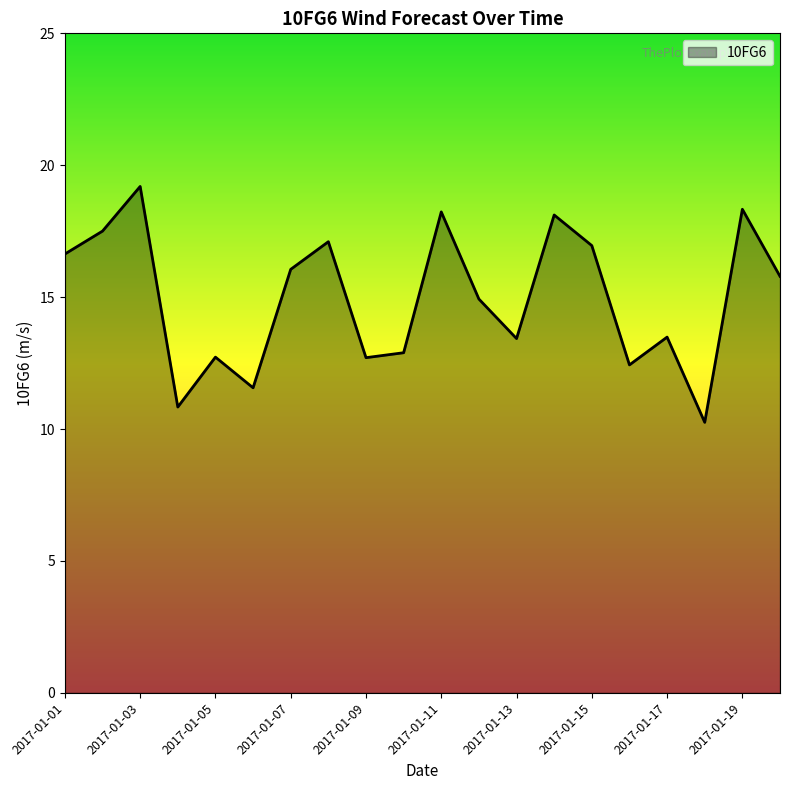

What is the smallest value displayed?

10.3